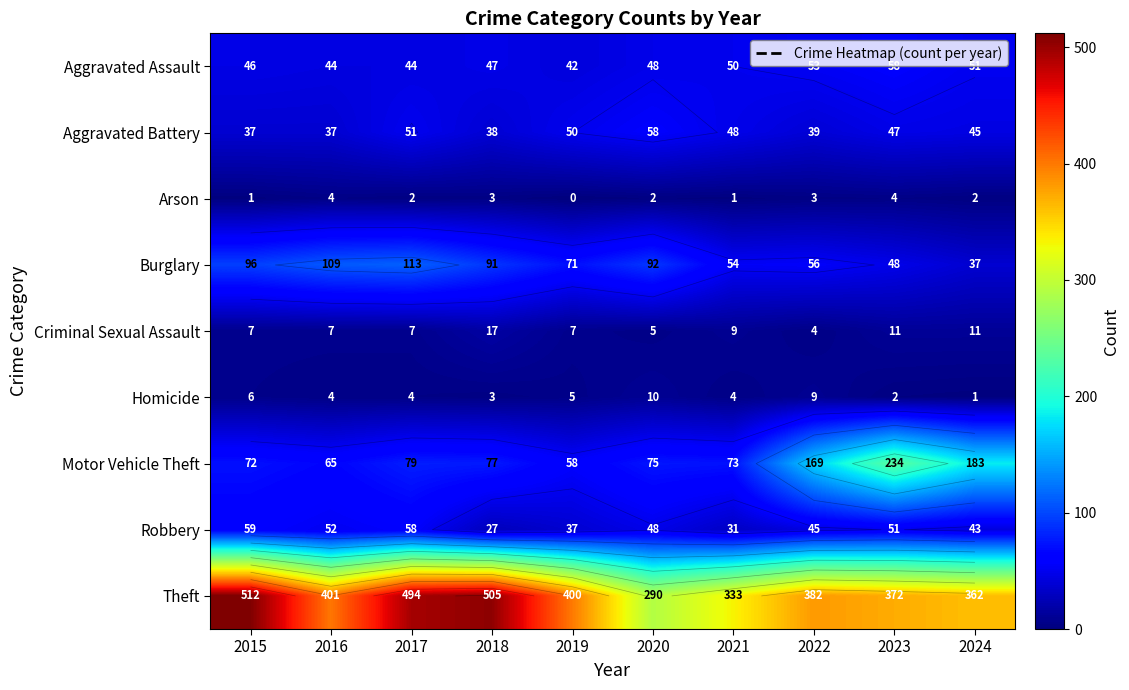

Is the value of Robbery at 2022 greater than the value of Homicide at 2024?

Yes